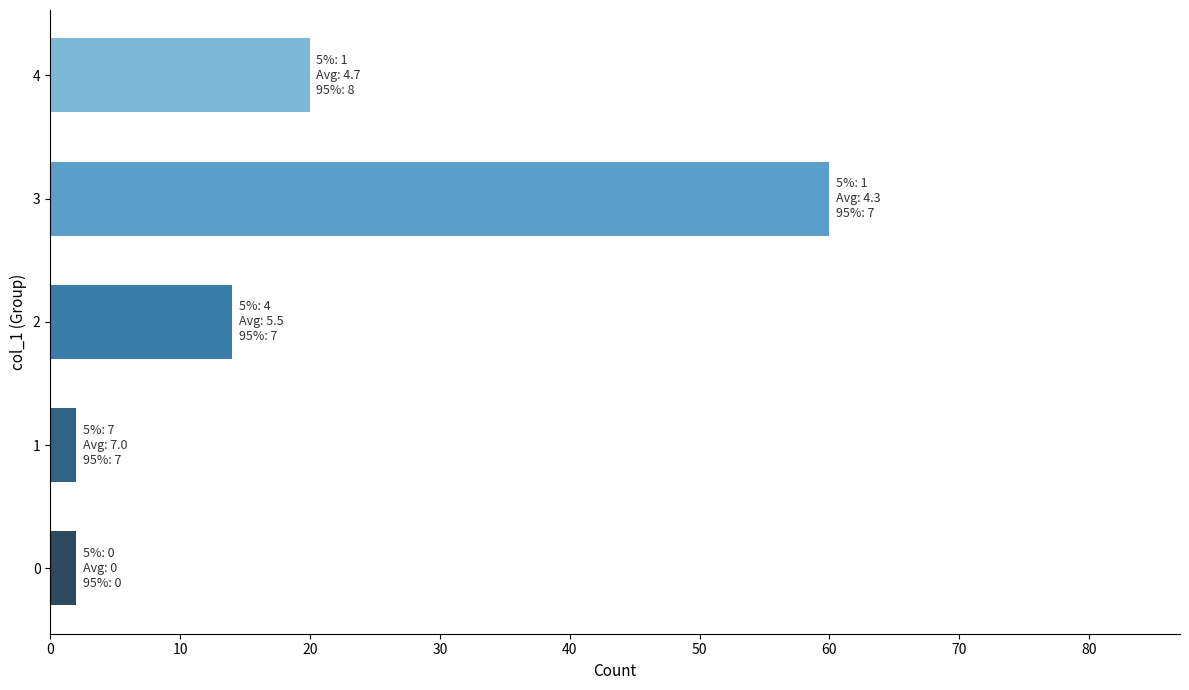

At which label is the value closest to 31?

4